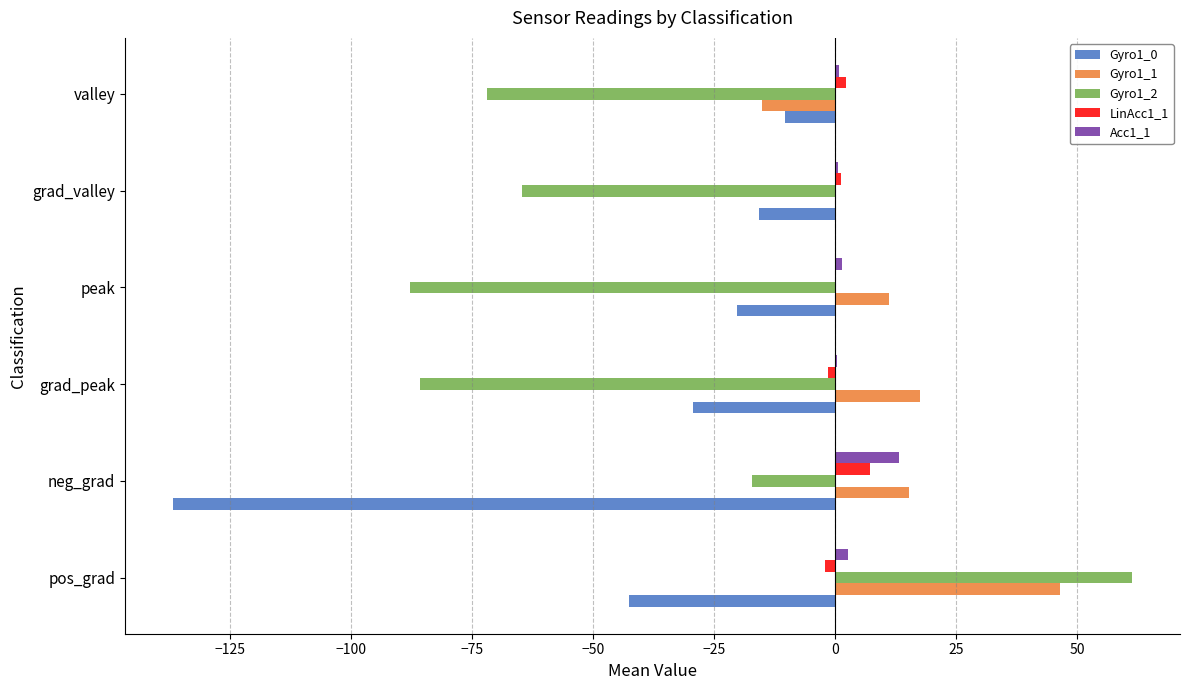

What is the maximum value for Gyro1_2?

61.3